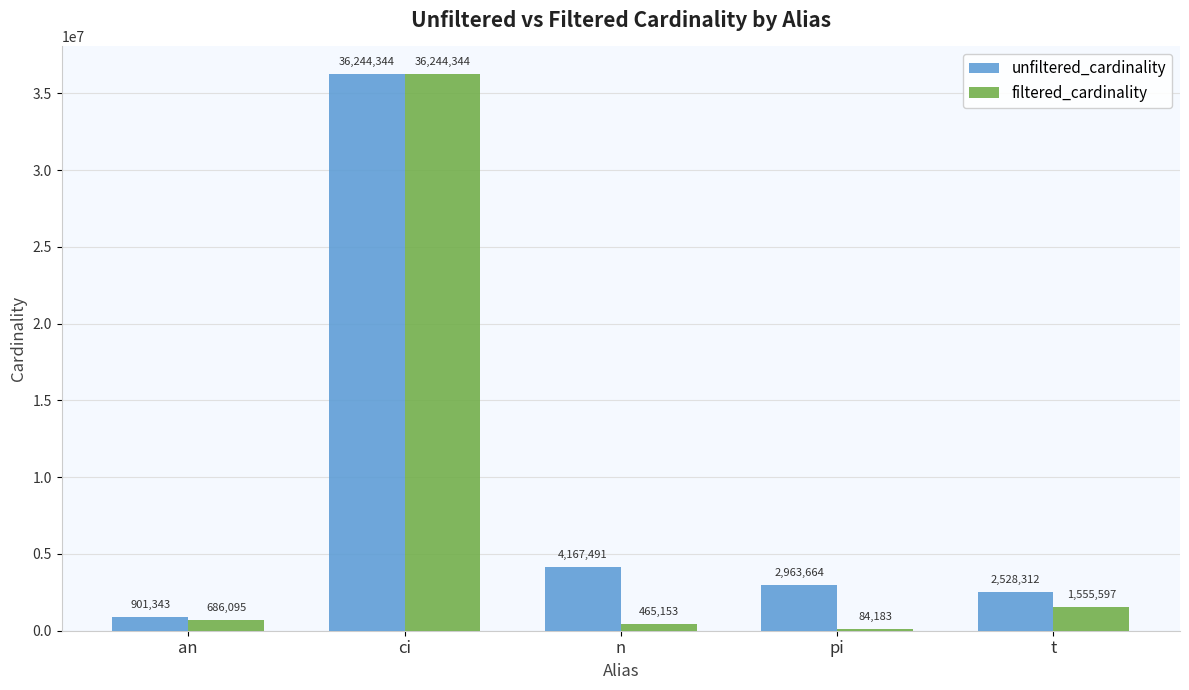

Does the chart contain stacked bars?

No